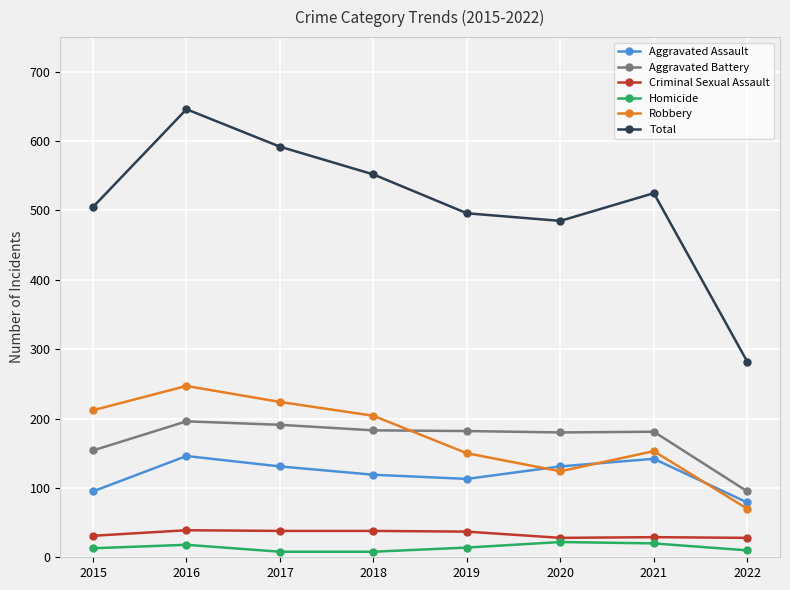

How many lines are shown in the chart?

6